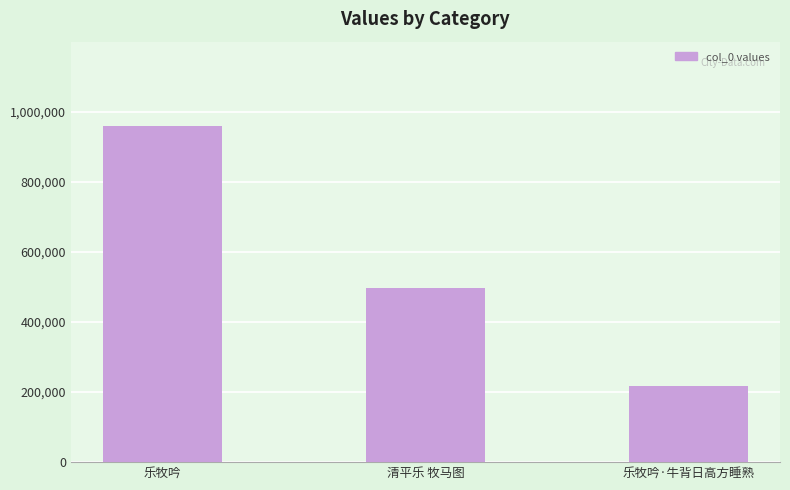

Where is the data nearest to the value 587944?

清平乐 牧马图